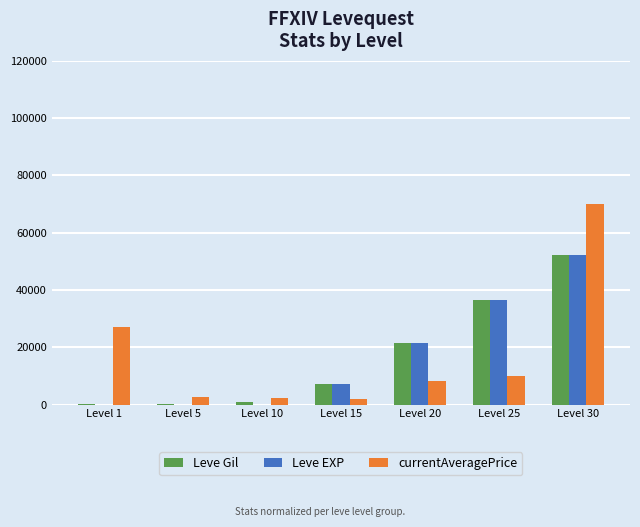

Which series has the widest spread of values?

currentAveragePrice